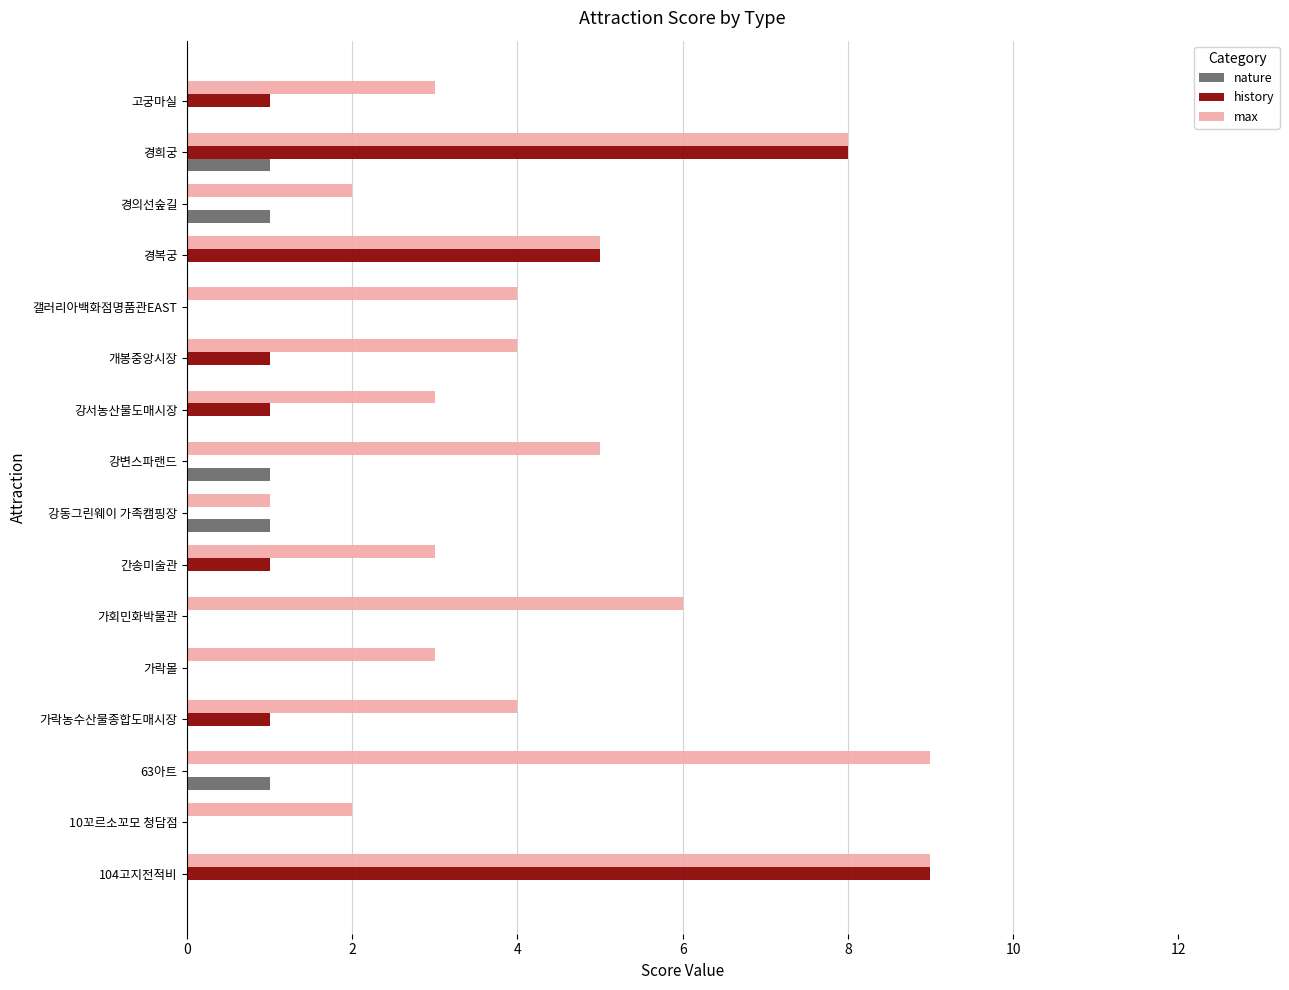

Count the max values in the range 3 to 6.

10